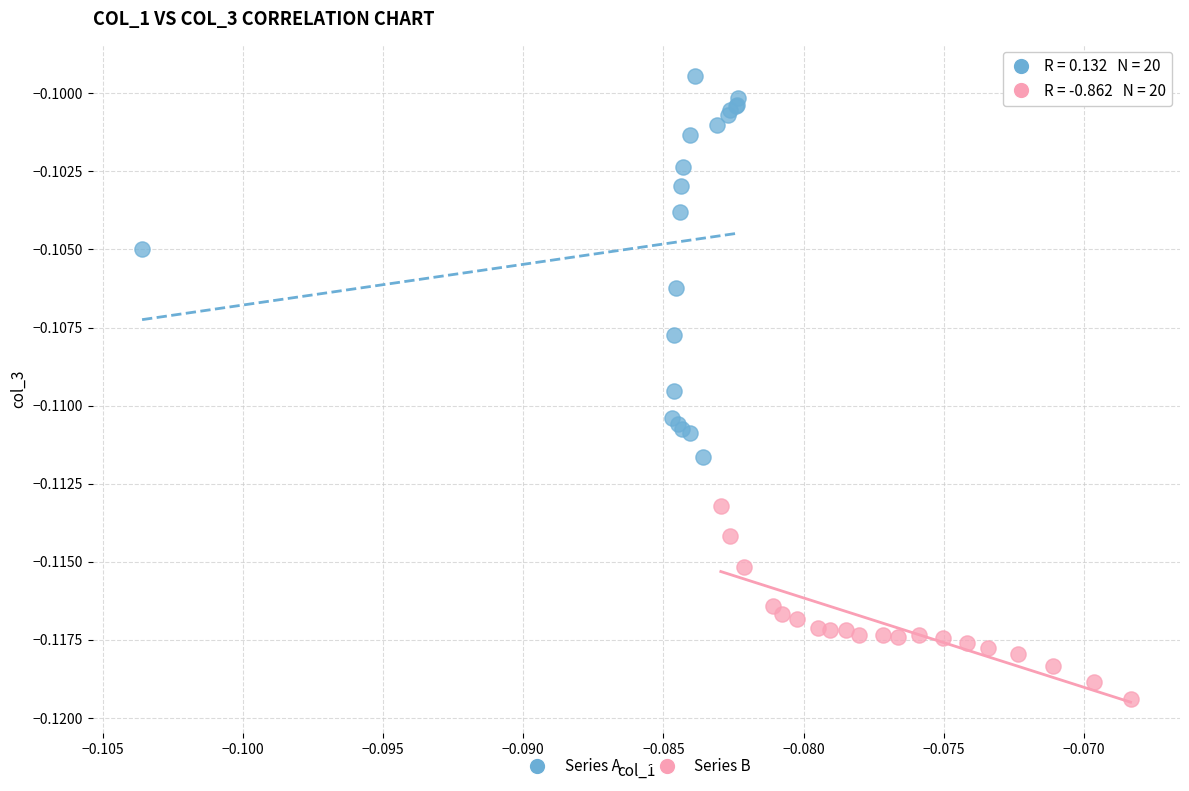

Which series reaches the maximum Y coordinate?

Series A